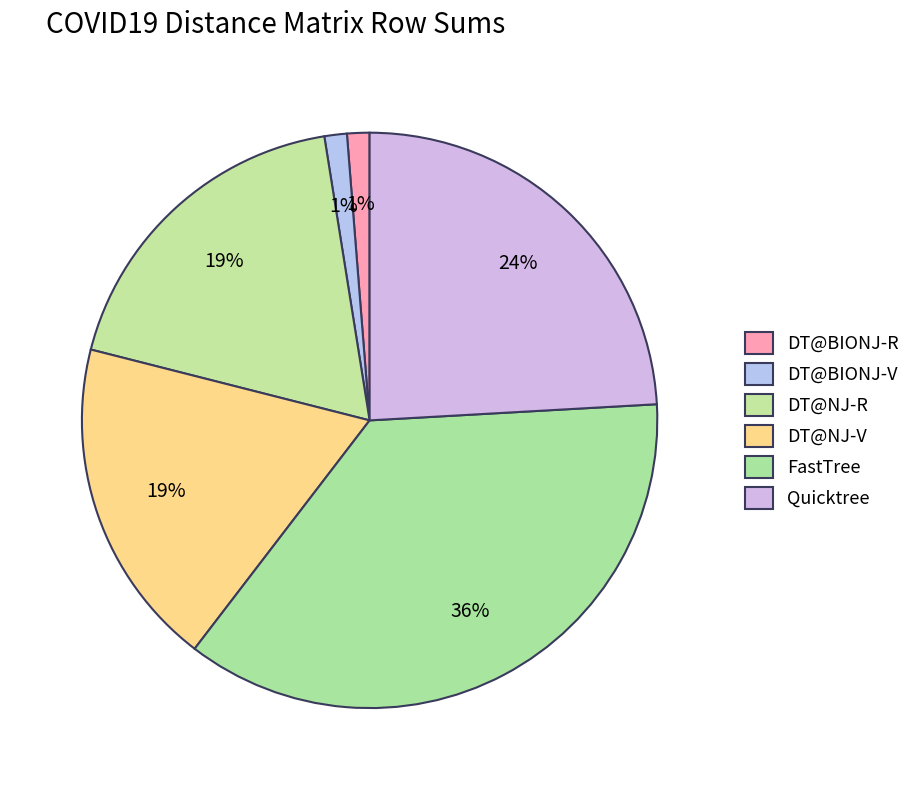

Count the number of slices in the pie.

6